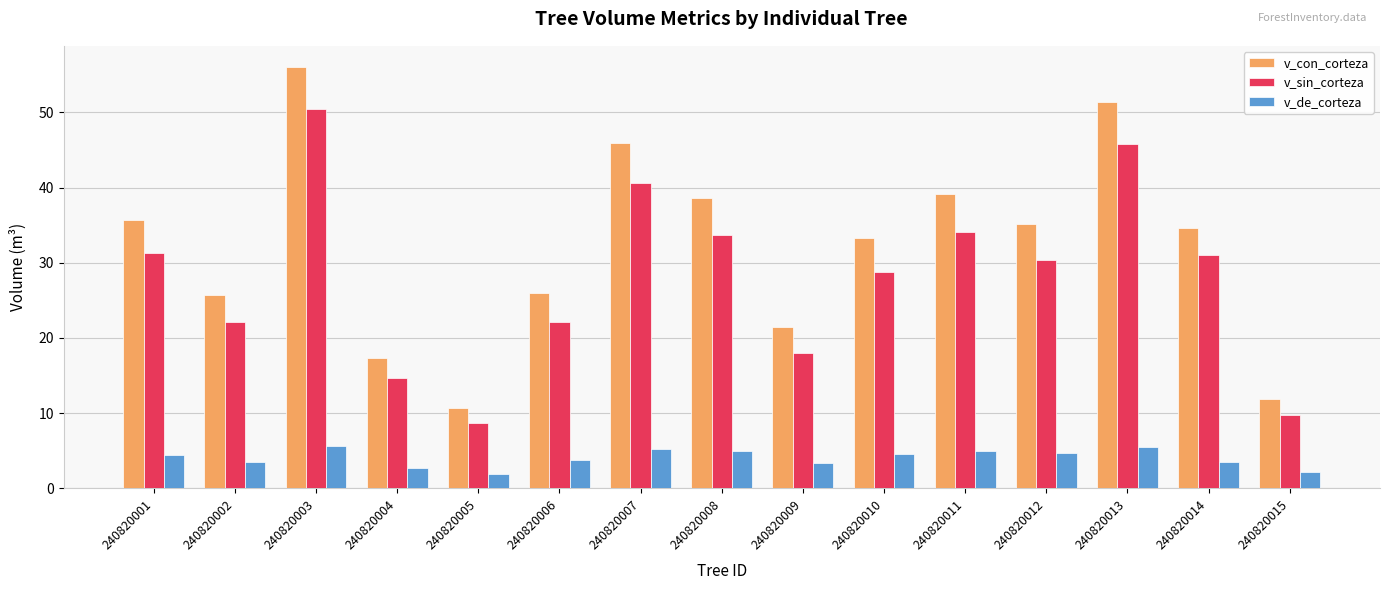

What is the sum of all v_con_corteza values?

482.7